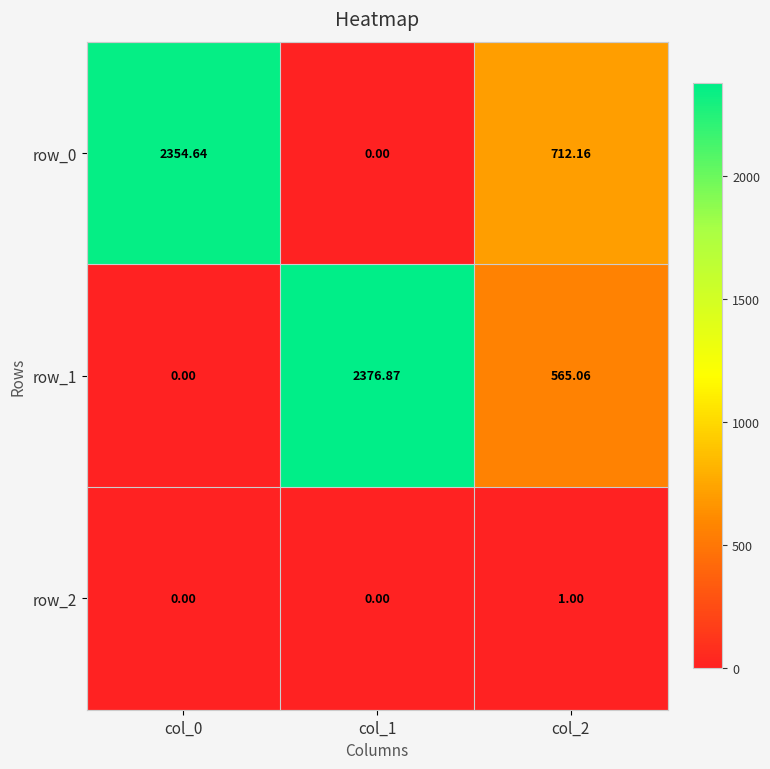

List the labels in order of row_1 value, smallest first.

col_0, col_2, col_1